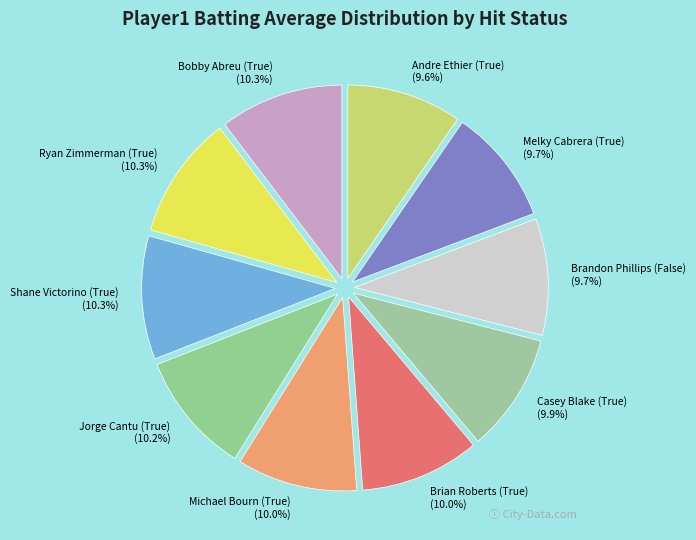

The Bobby Abreu (True) slice represents 10% of the pie. True or false?

True